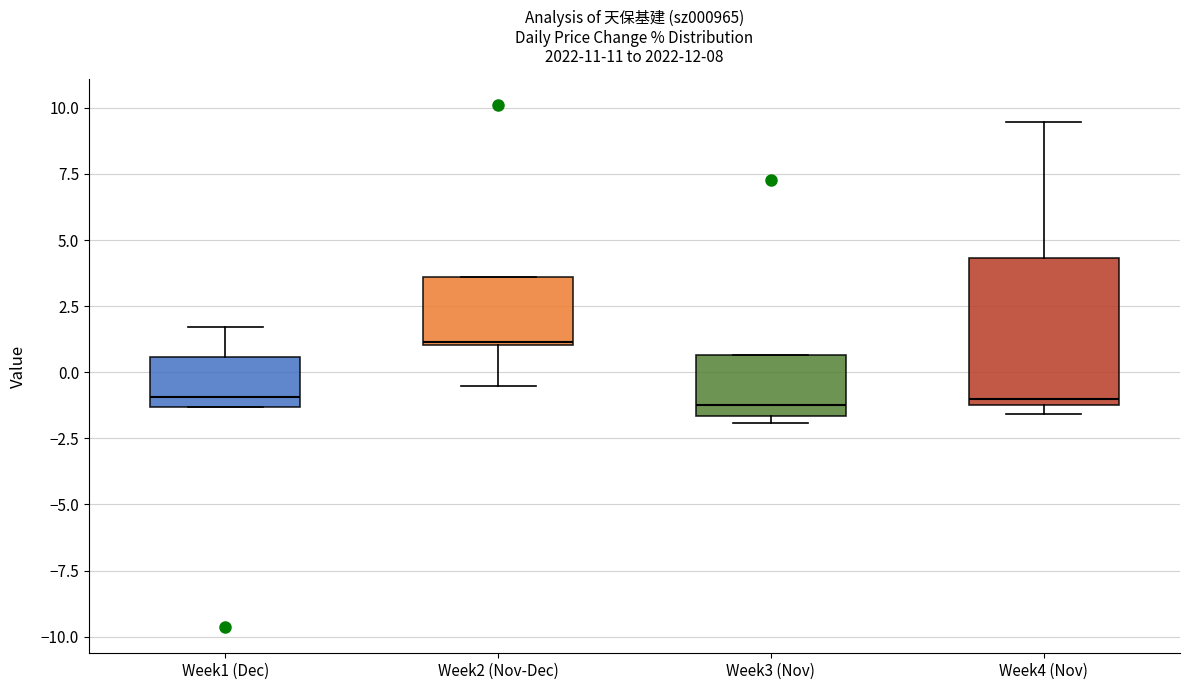

Comparing the boxes themselves (not the whiskers), which one is the tallest?

Week4 (Nov)